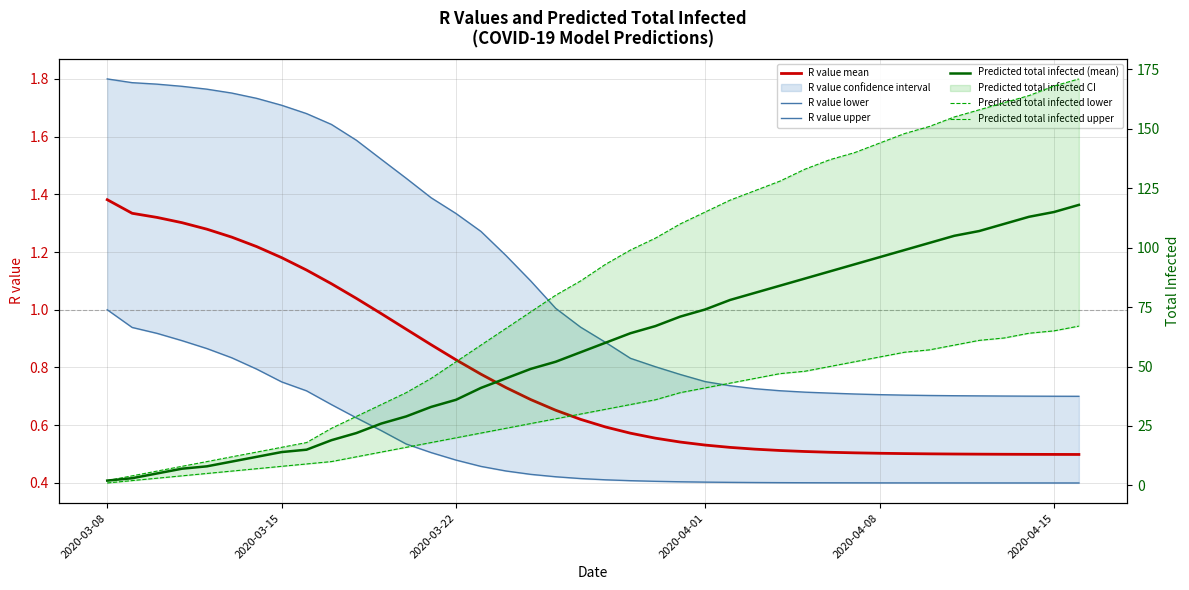

True or false: R value lower has a value of 0.2 at 20.

False